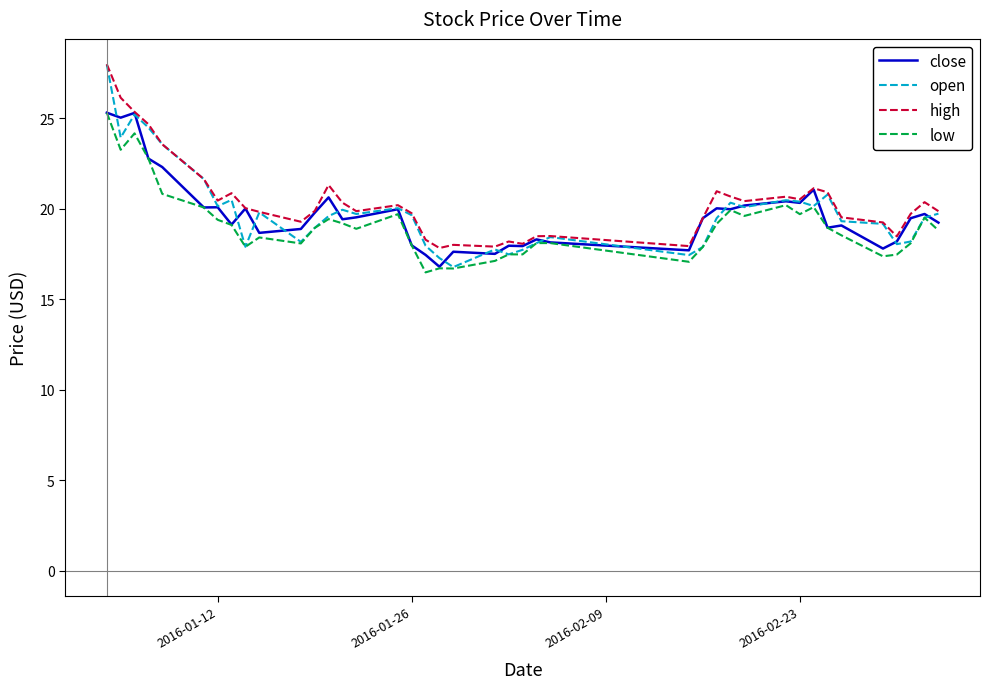

What is the lowest value of the open series?

16.8